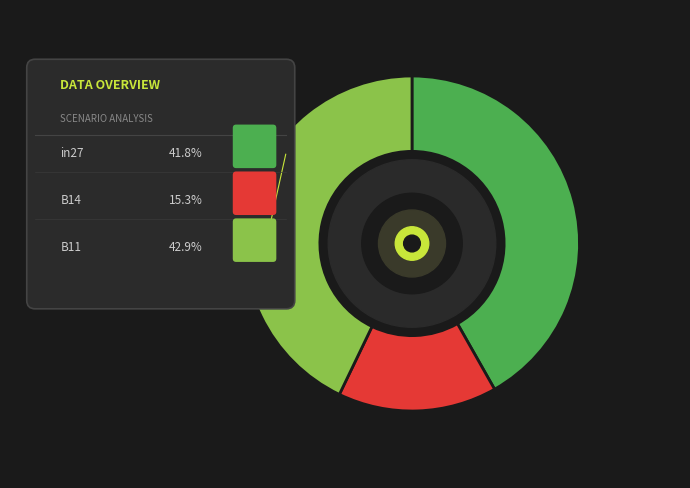

How much of the chart is everything except B14?

84.7%